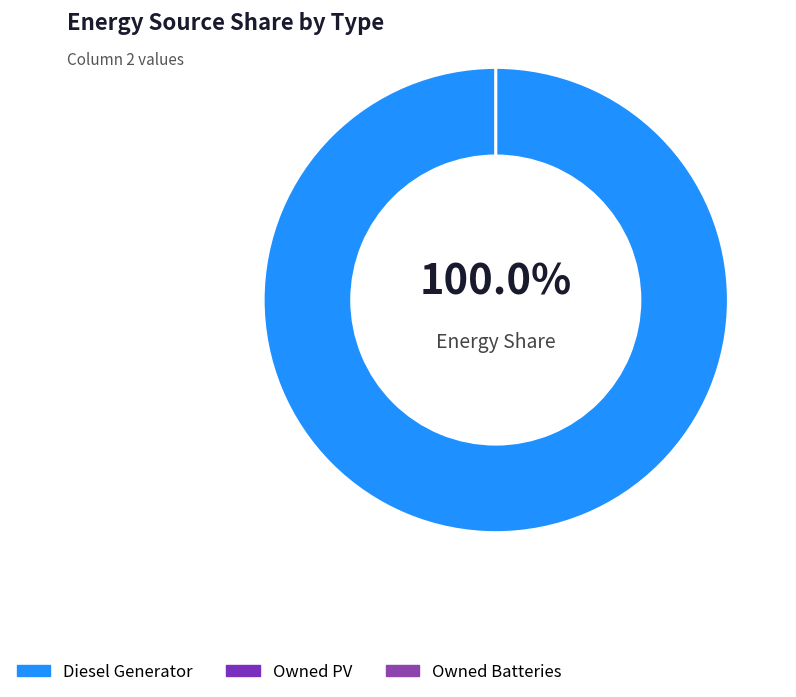

How many segments does this pie chart have?

3